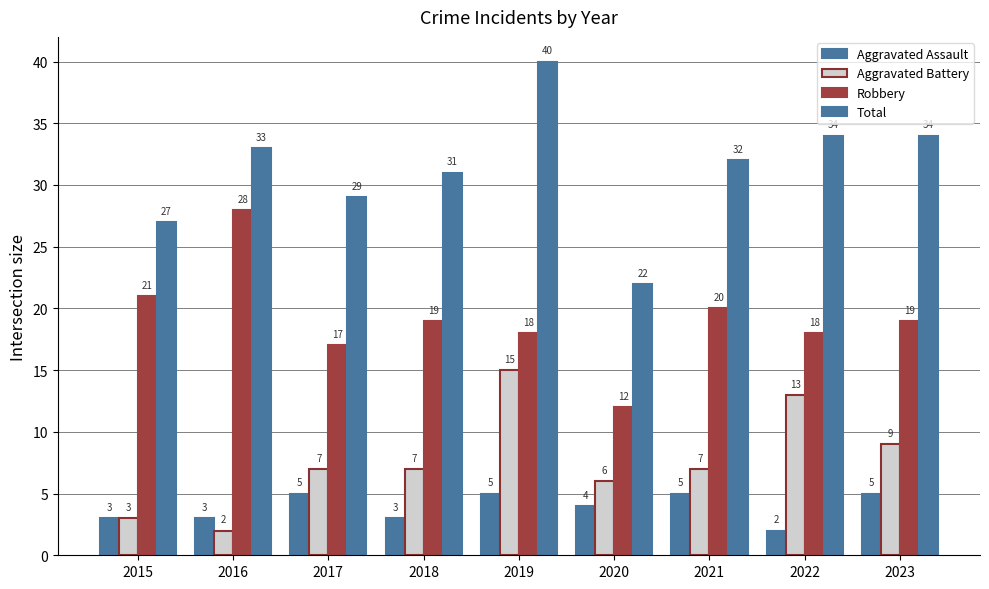

What is the highest value of the Aggravated Battery series?

15